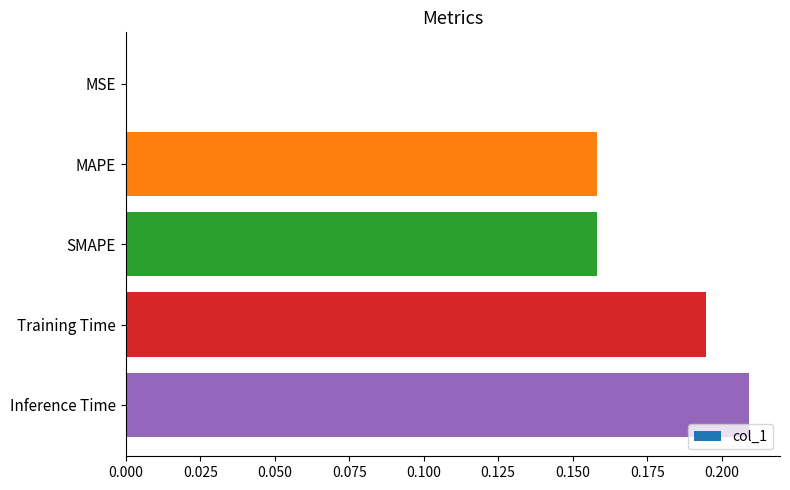

Is it true that the value at Training Time is 0.1?

False